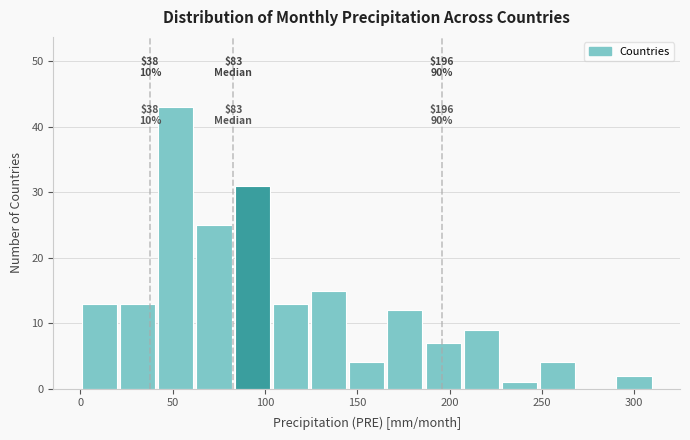

Which range on the x-axis has the tallest bar?

40 to 60